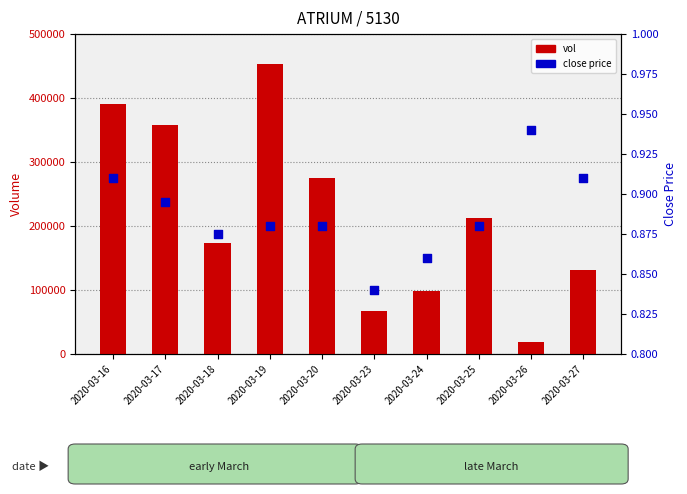

Which series has the largest total across all categories?

vol